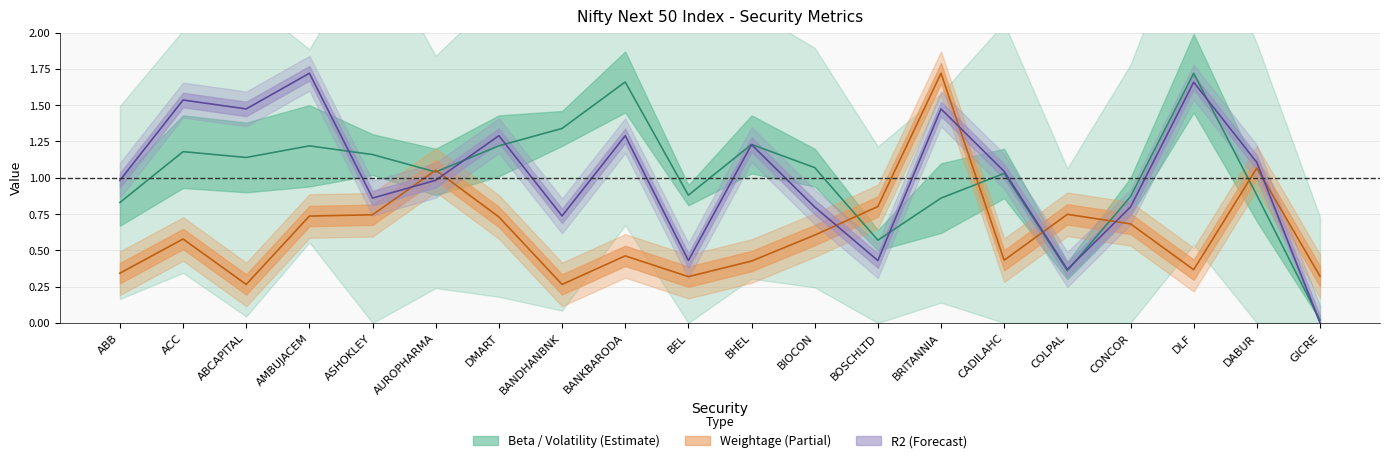

Where do R2 central and Beta first cross each other?

AMBUJACEM and ASHOKLEY